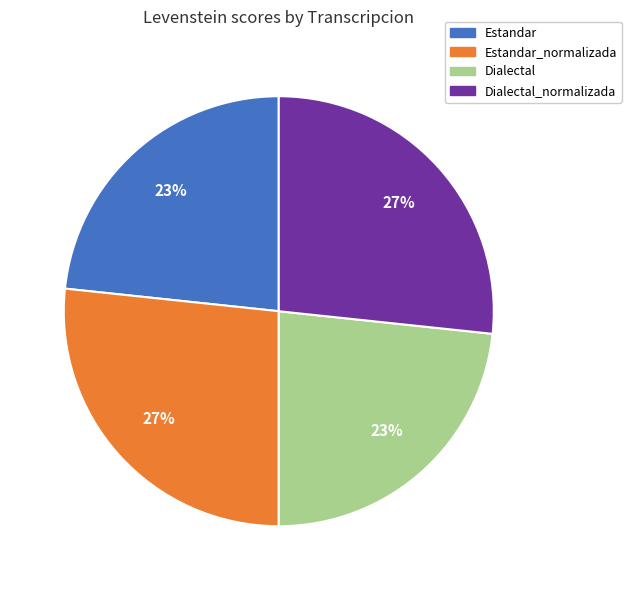

How many segments does this pie chart have?

4